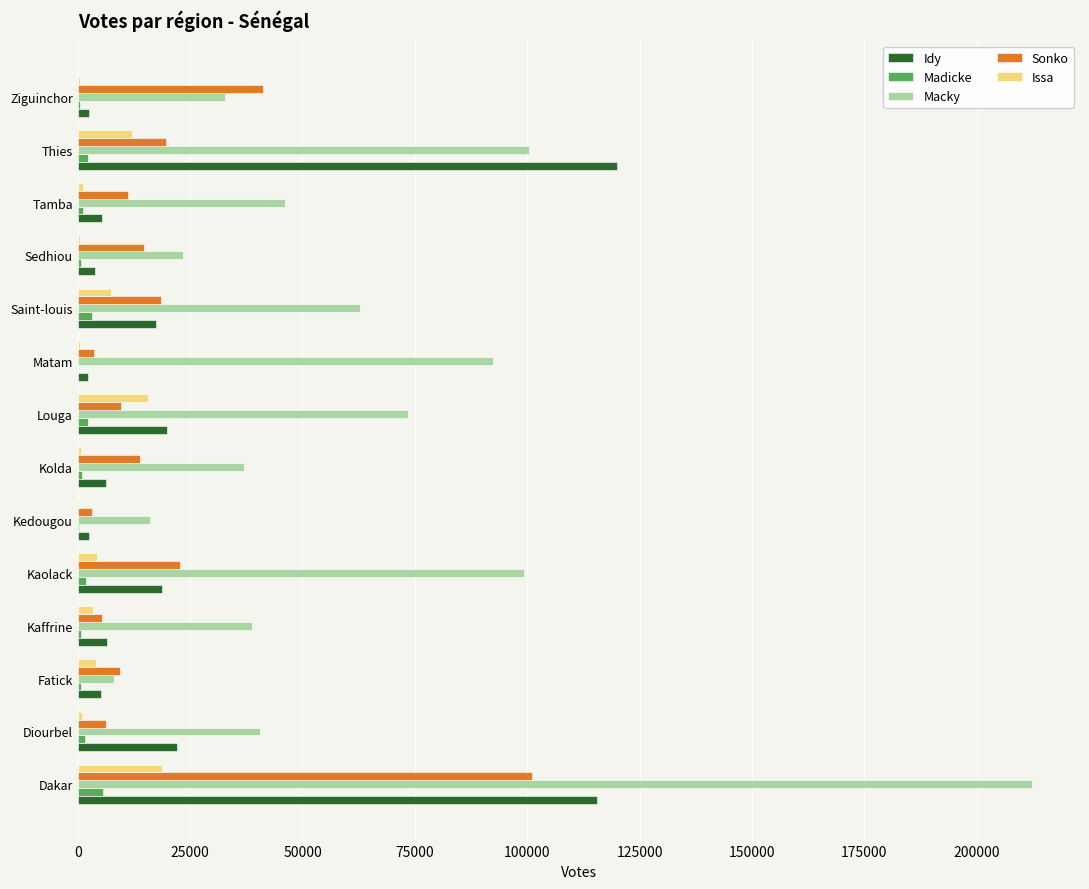

The Idy series shows 26827 at Kaolack. True or false?

False